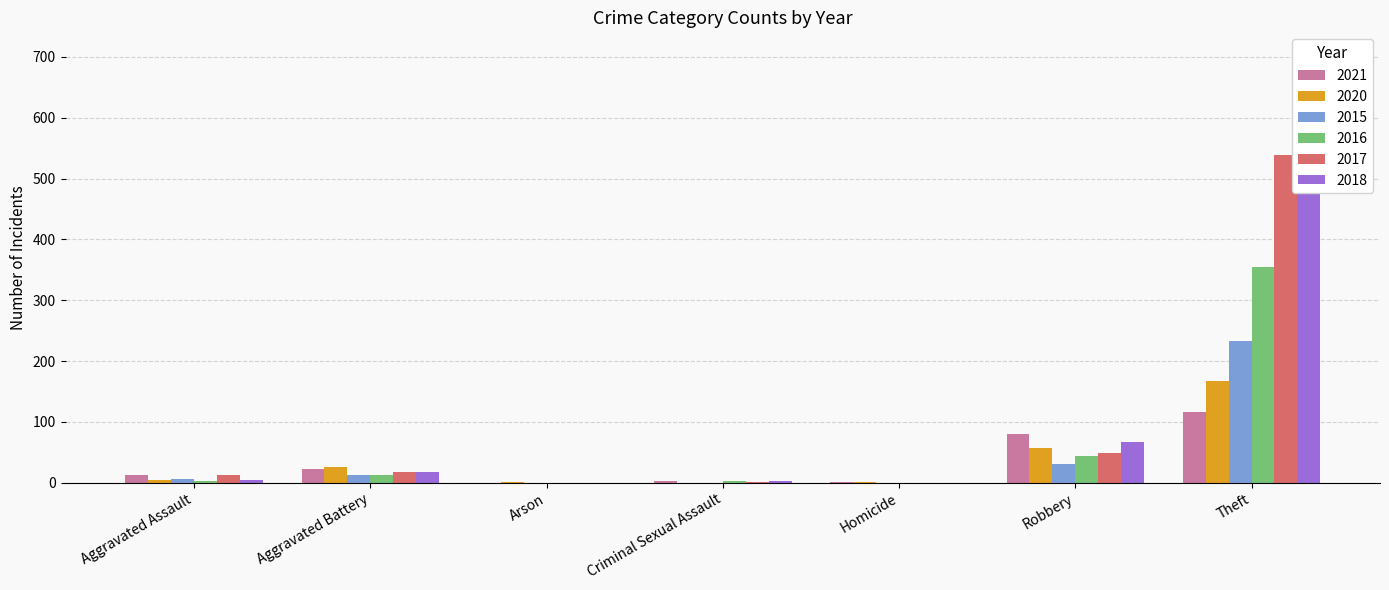

Is the value of 2018 at Homicide greater than the value of 2016 at Aggravated Assault?

No